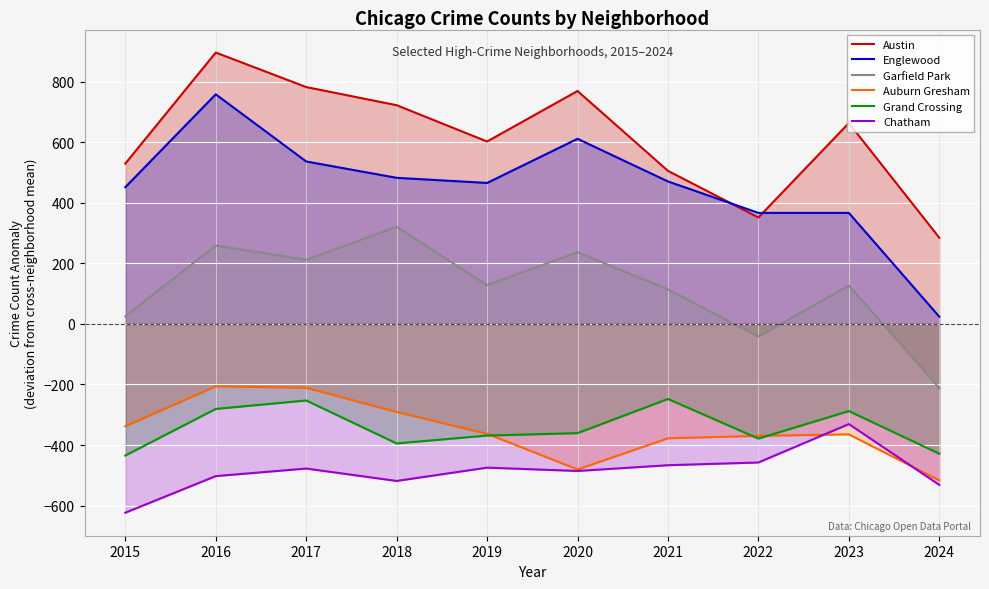

Rank the series at 2019 from lowest to highest value.

Chatham, Grand Crossing, Auburn Gresham, Garfield Park, Englewood, Austin